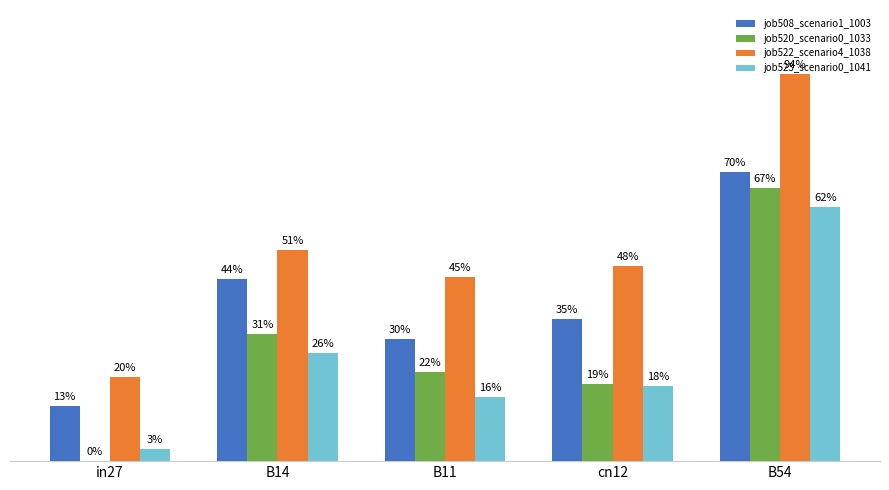

Are the bars grouped side by side (vs. stacked)?

Yes